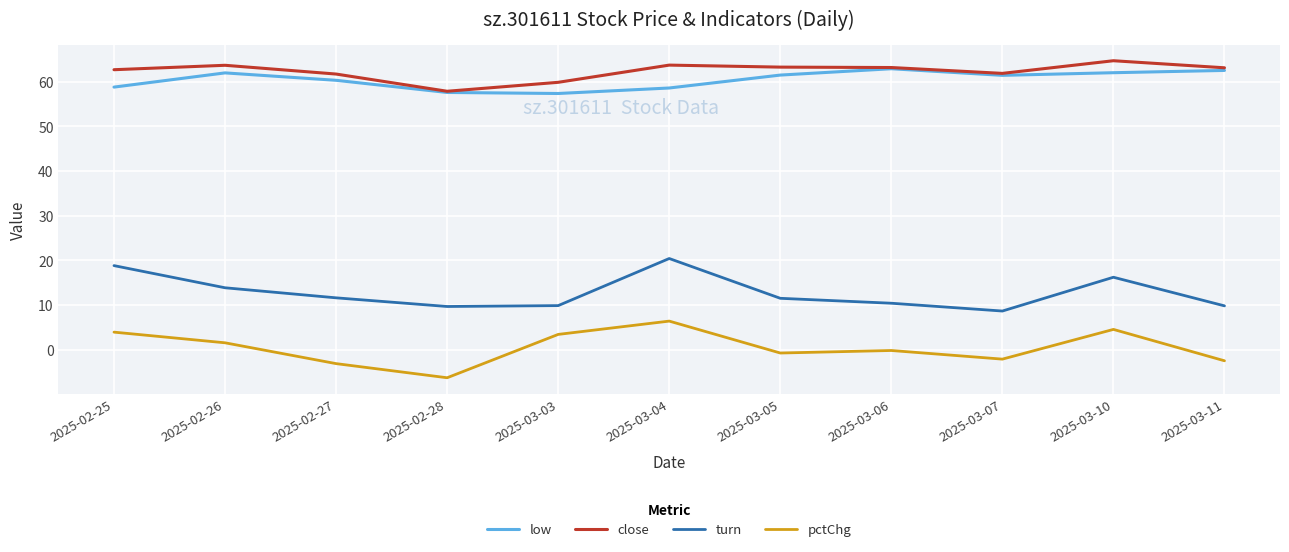

True or false: turn has a value of 2.1 at 2025-03-07.

False